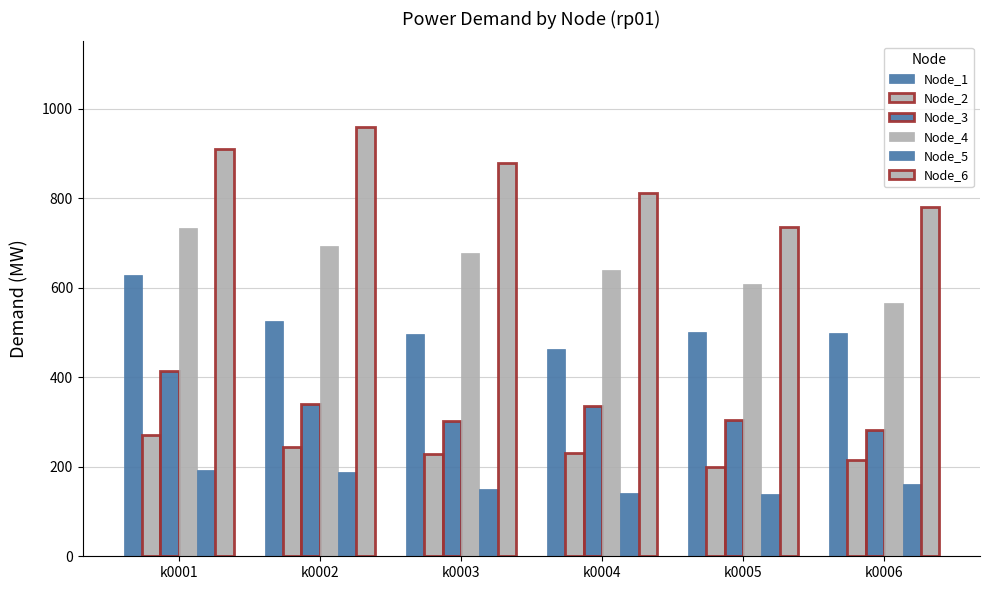

How many categories are shown in the chart?

6